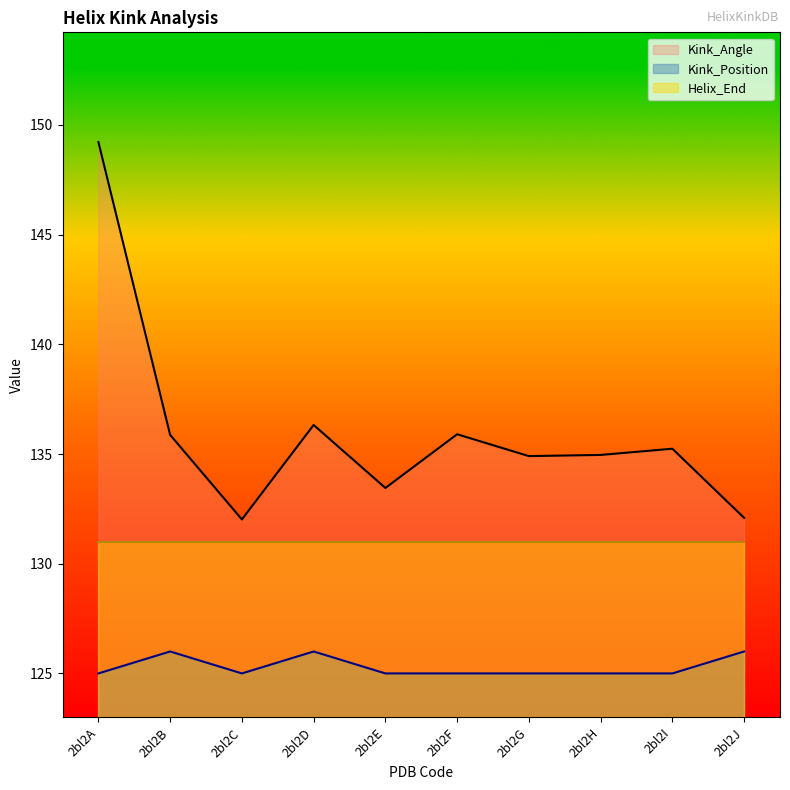

The Kink_Position series shows 45.3 at 2bl2H. True or false?

False